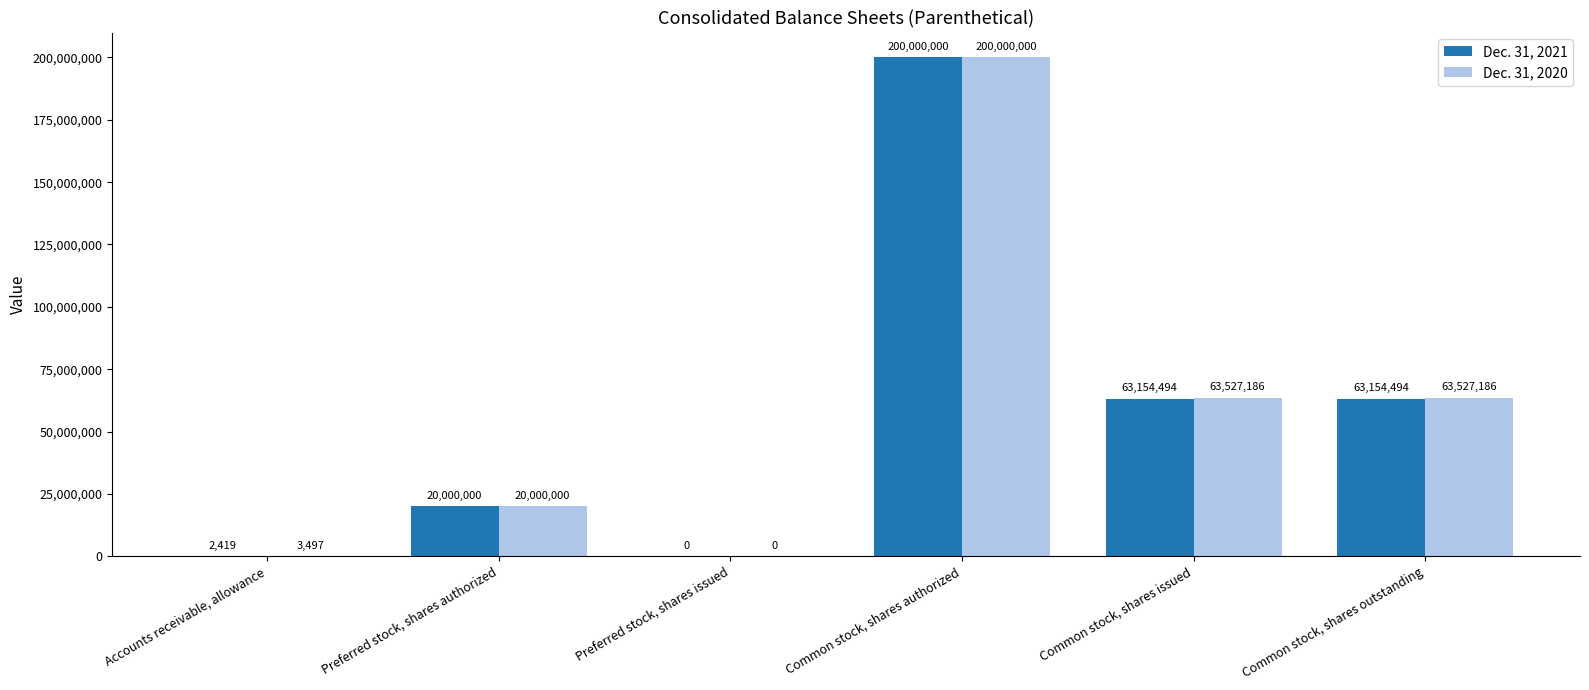

Does the chart contain stacked bars?

No